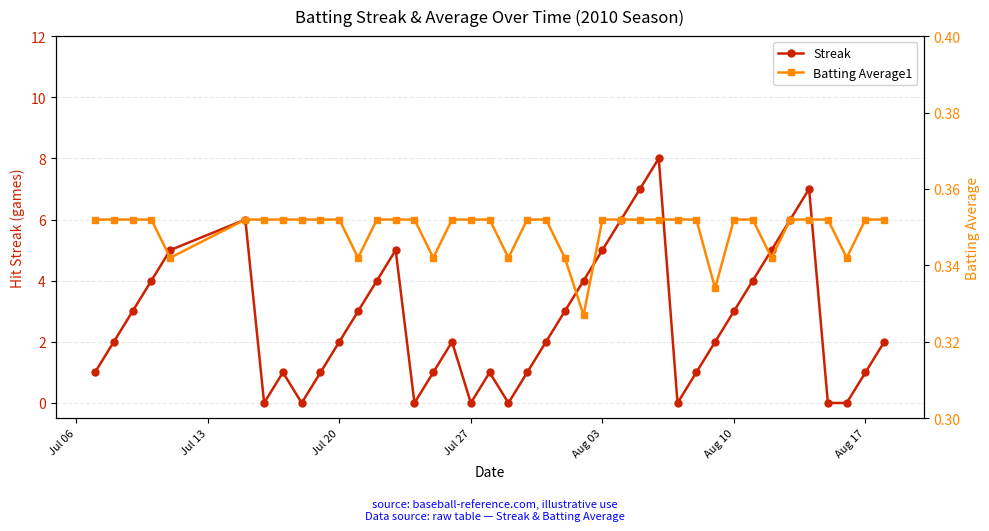

Is this an area chart (filled region under the line)?

No